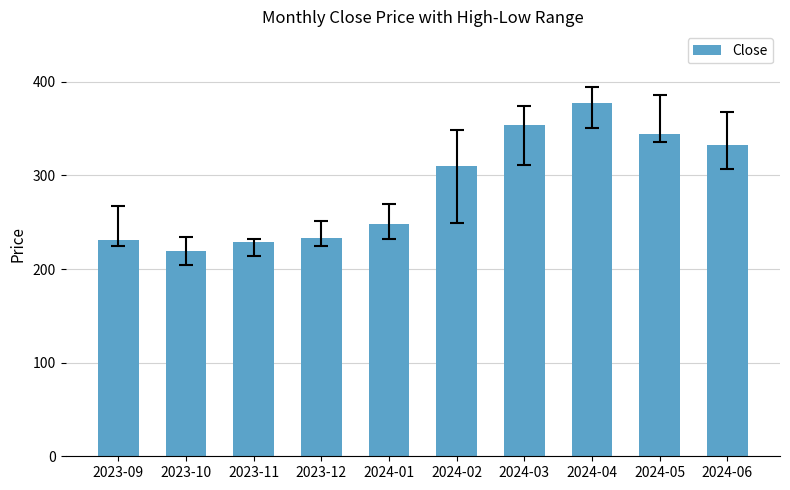

The value at 2024-04 is 377.0. True or false?

True